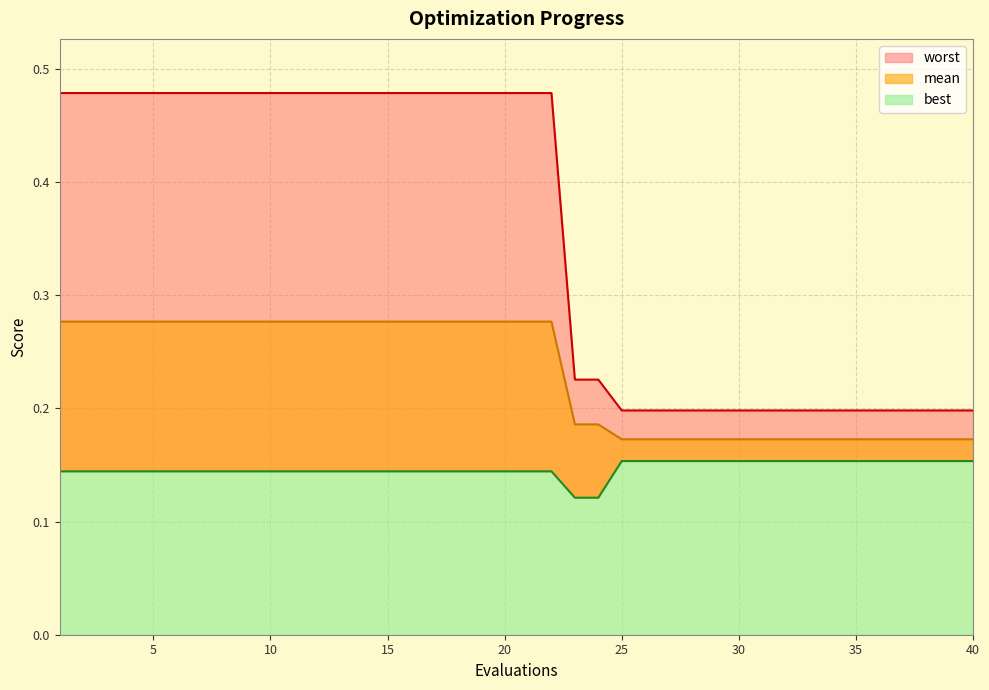

Rank the series at 4 from lowest to highest value.

best, mean, worst